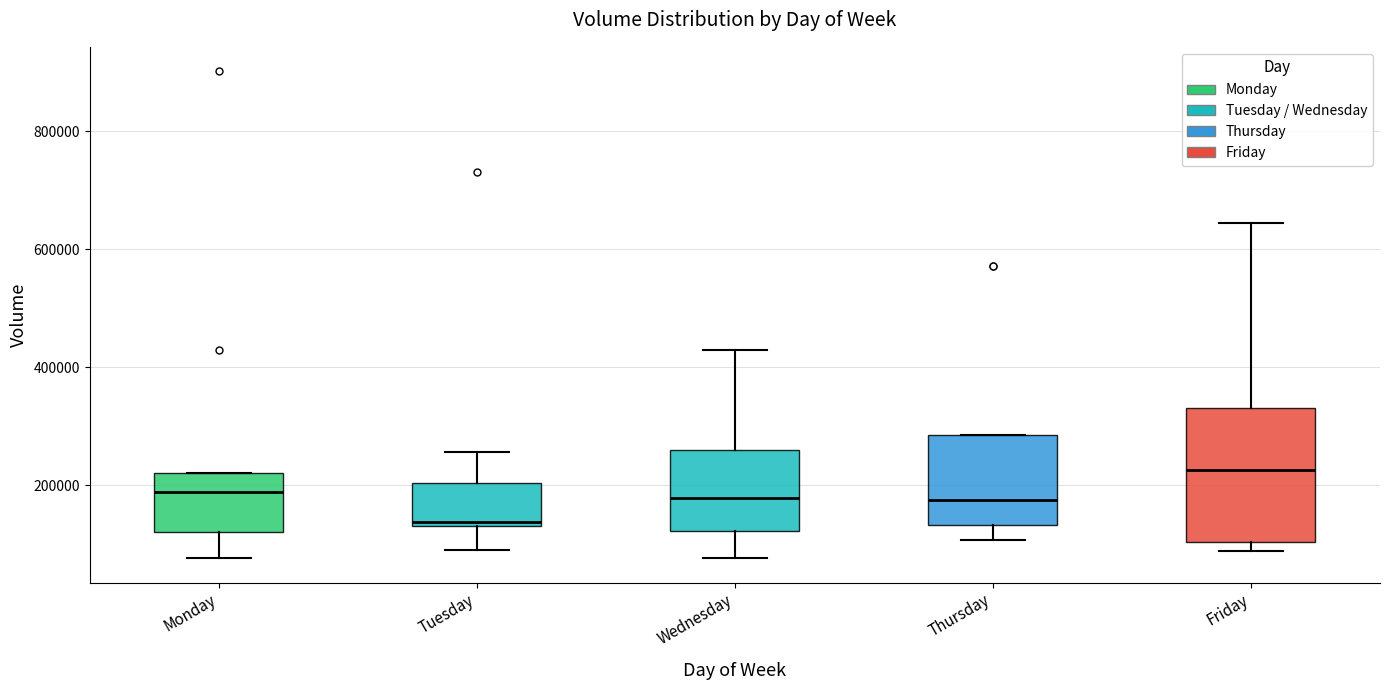

Which box is the tallest, from its lower edge to its upper edge?

Friday